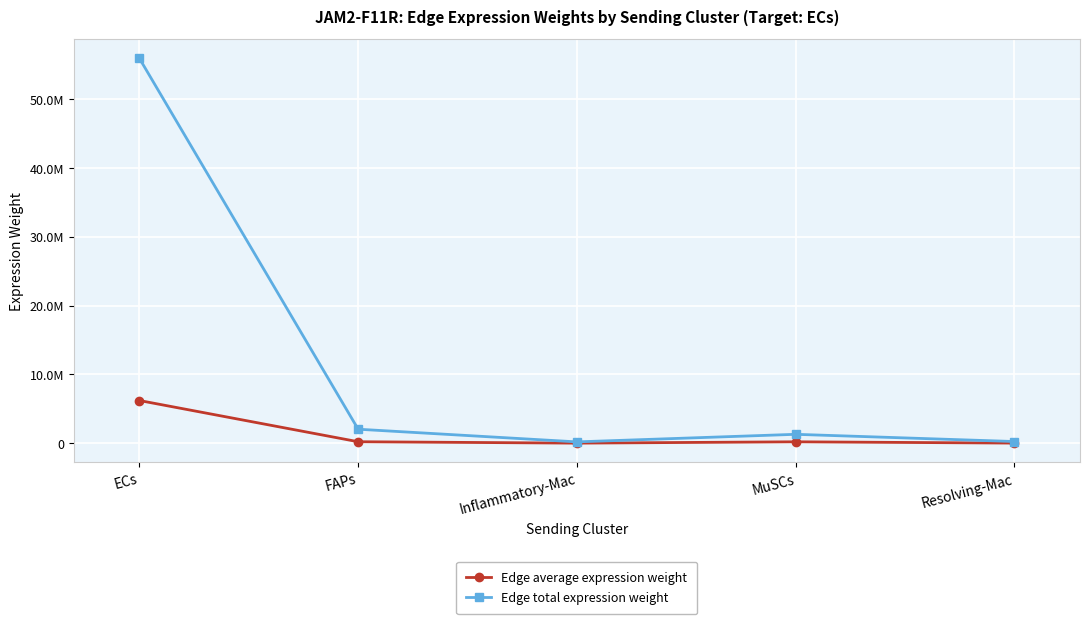

True or false: Edge total expression weight and Edge average expression weight intersect in this chart.

False